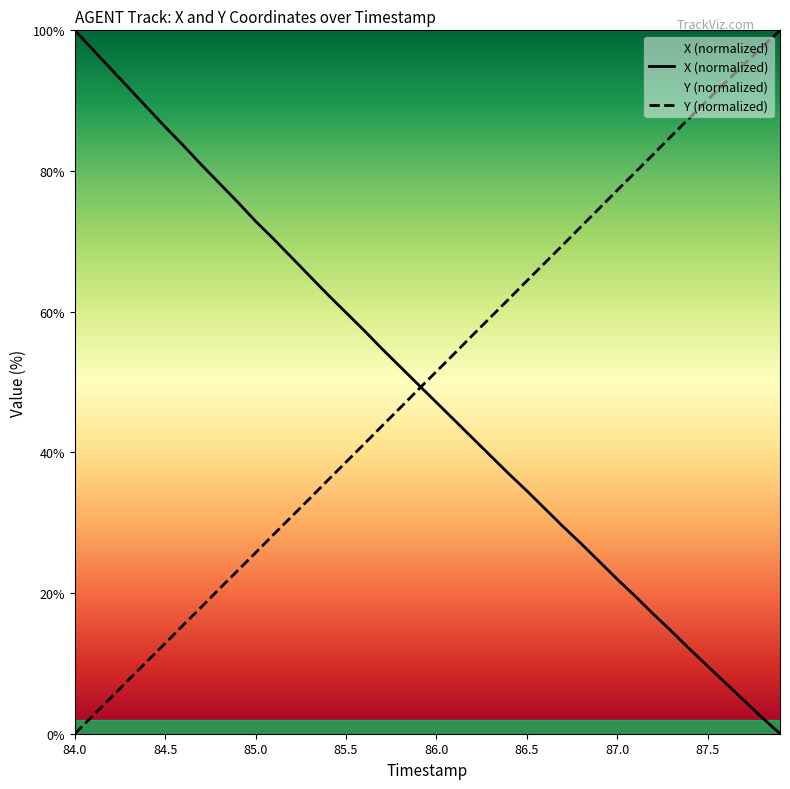

What is the difference between the Y values at 85.3 and 85.1?

5.1